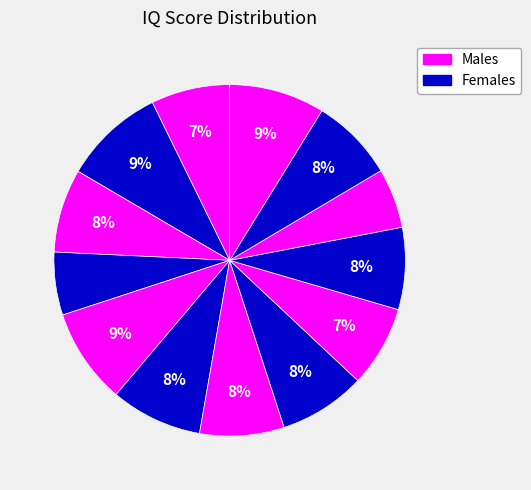

How many segments does this pie chart have?

13